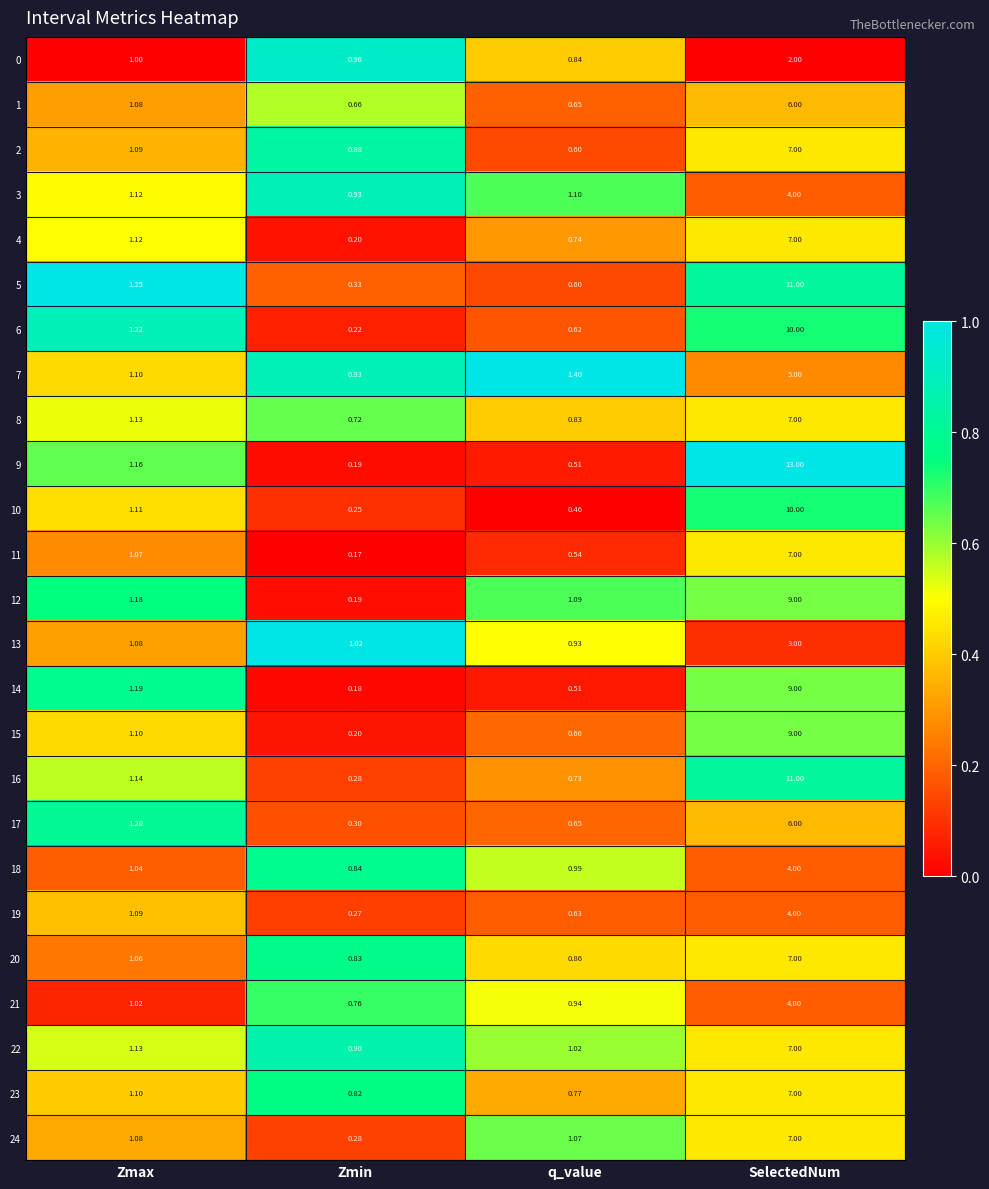

Which series changed the most between Zmax and SelectedNum?

9